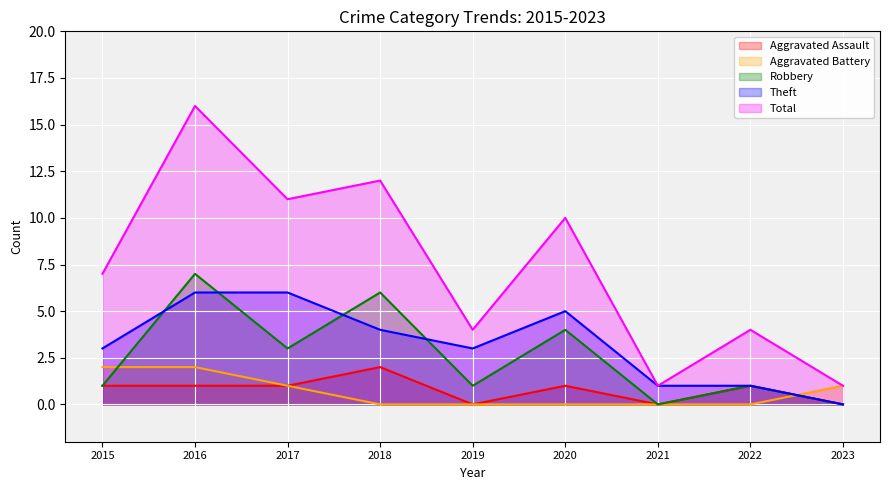

Count the Robbery values in the range 1 to 4.

5